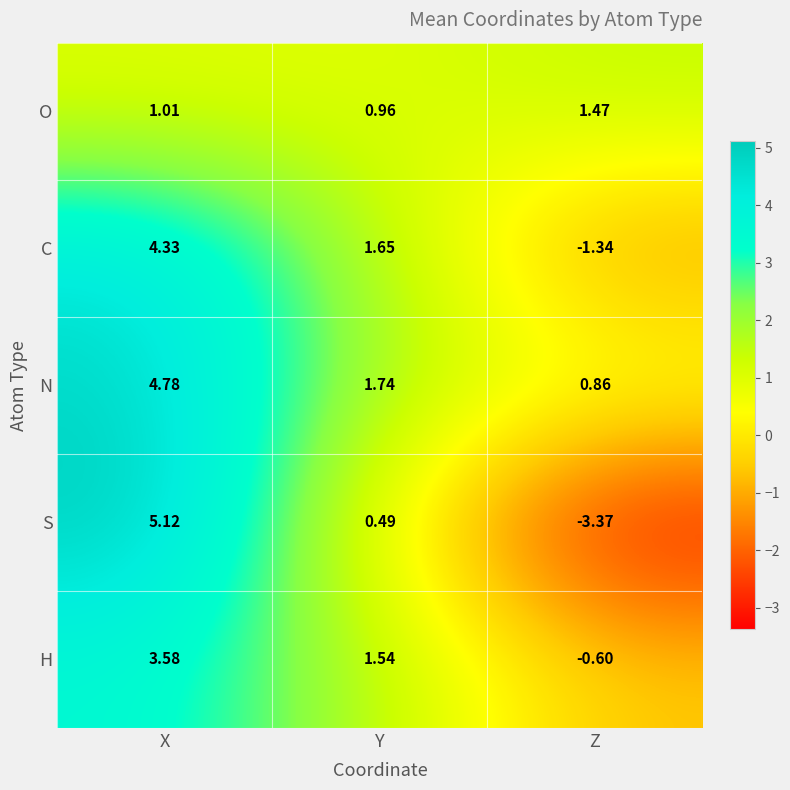

Which series has the largest total across all categories?

N